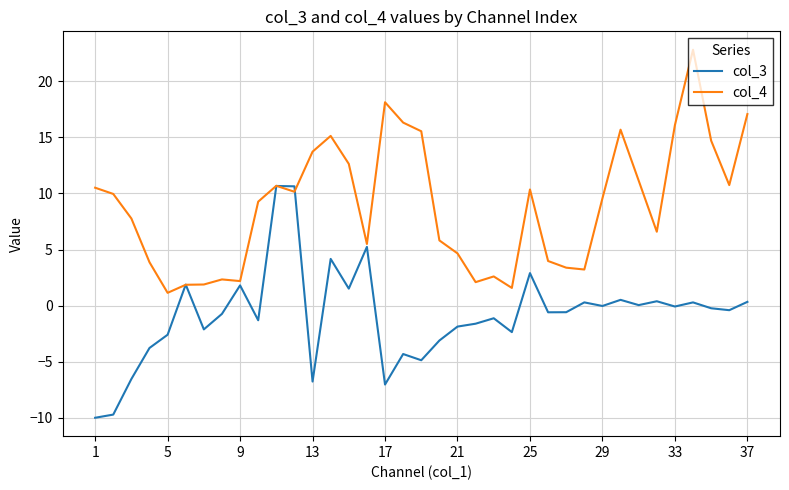

Rank the series by their average value, from lowest to highest.

col_3, col_4